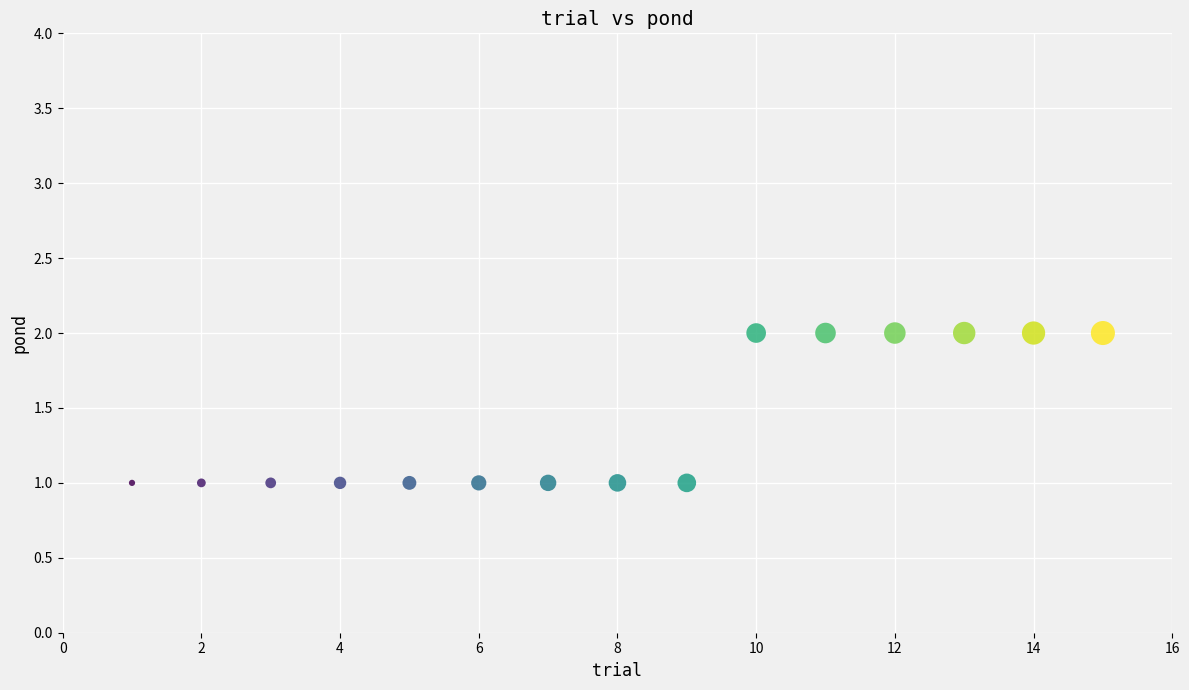

What is the range of X values (max minus min)?

14